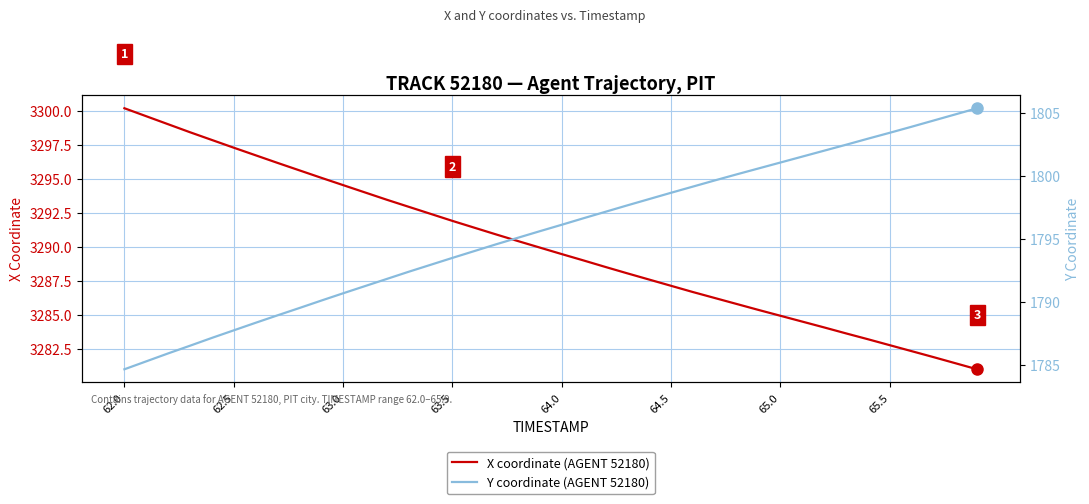

List the series in order of their peak value, lowest first.

Y coordinate (AGENT 52180), X coordinate (AGENT 52180)